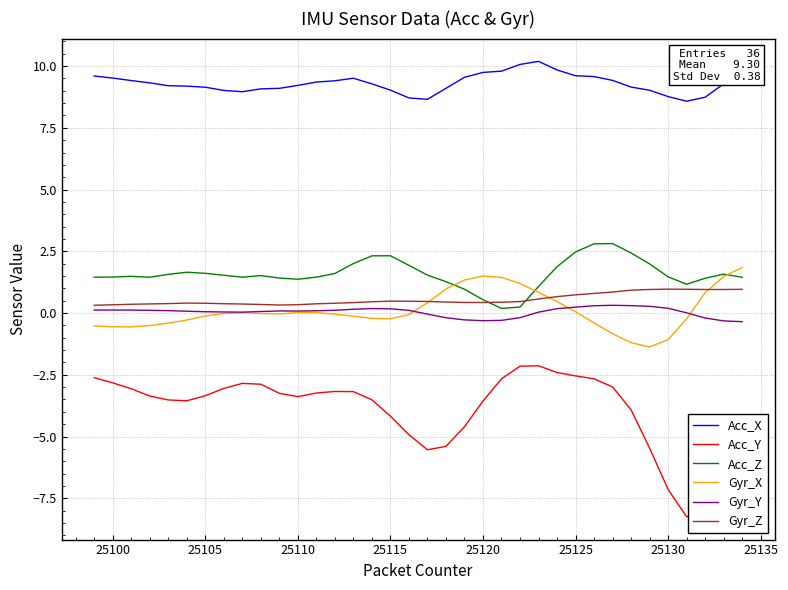

What is the maximum value for Acc_Y?

-2.1